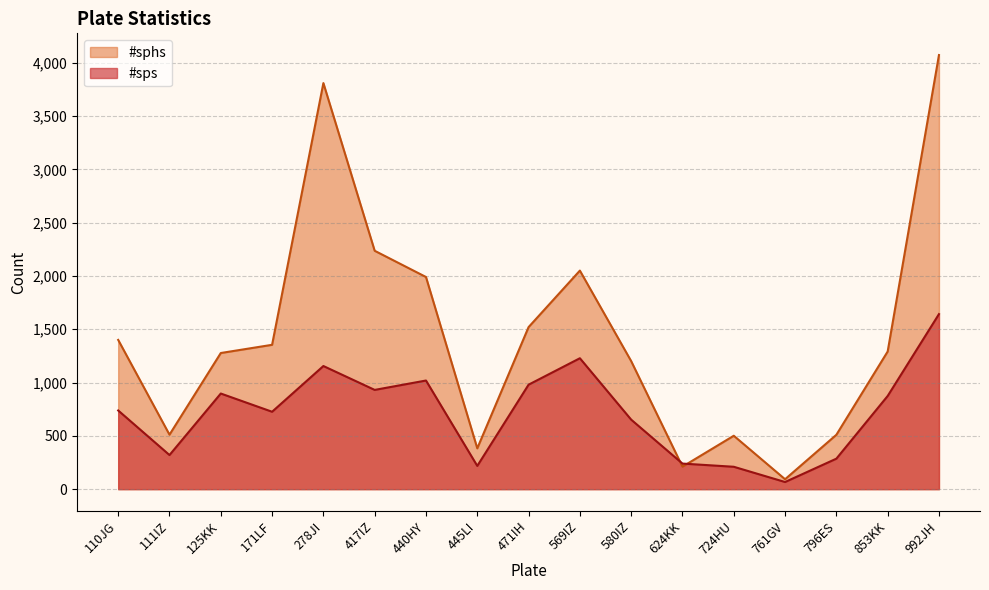

At which category is the sum across all series the highest?

992JH